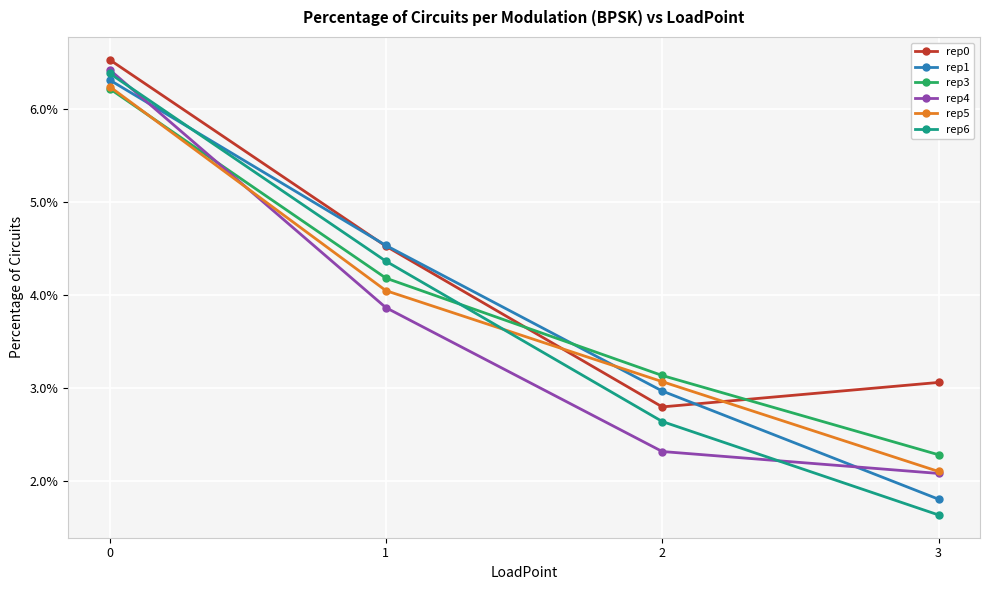

Between 1 and 2, which series saw the biggest shift?

rep0